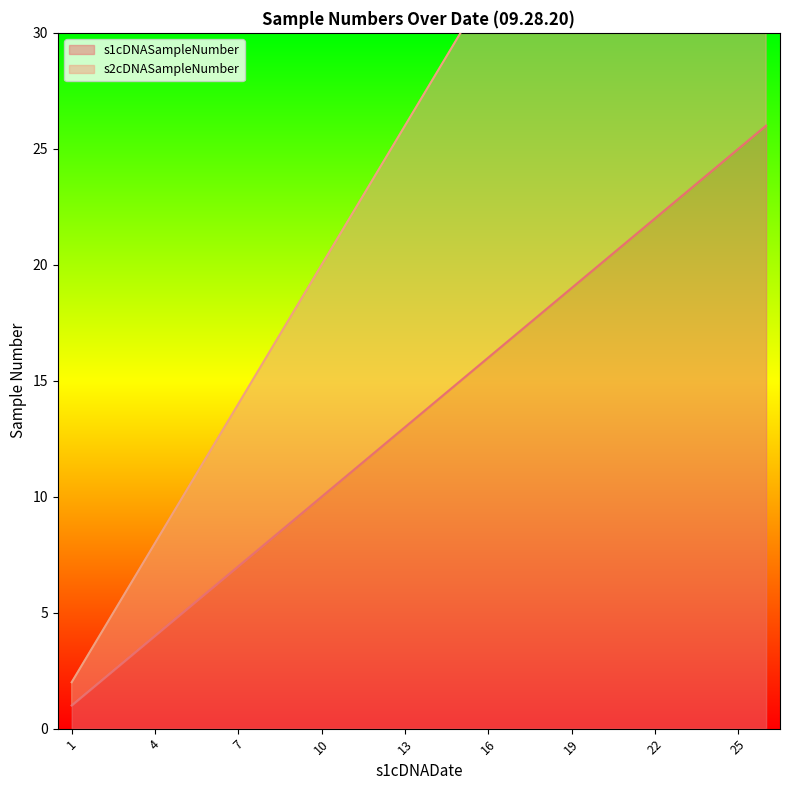

List the series in order of their overall mean, lowest first.

s1cDNASampleNumber, s2cDNASampleNumber